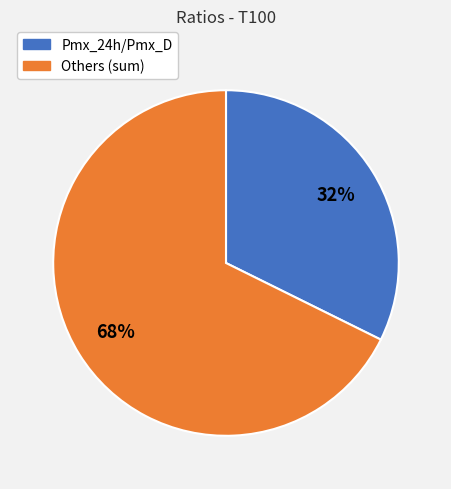

Is there any slice that represents more than half of the pie?

Yes